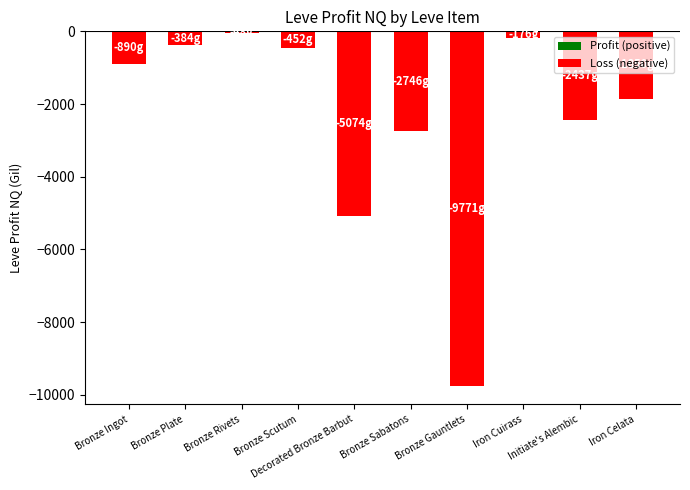

What is the difference between the maximum and minimum values?

9723.0